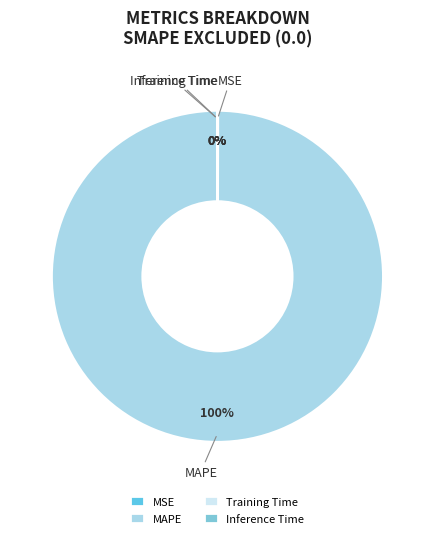

To the nearest percent, what is the difference between the largest and smallest slice percentages?

100%